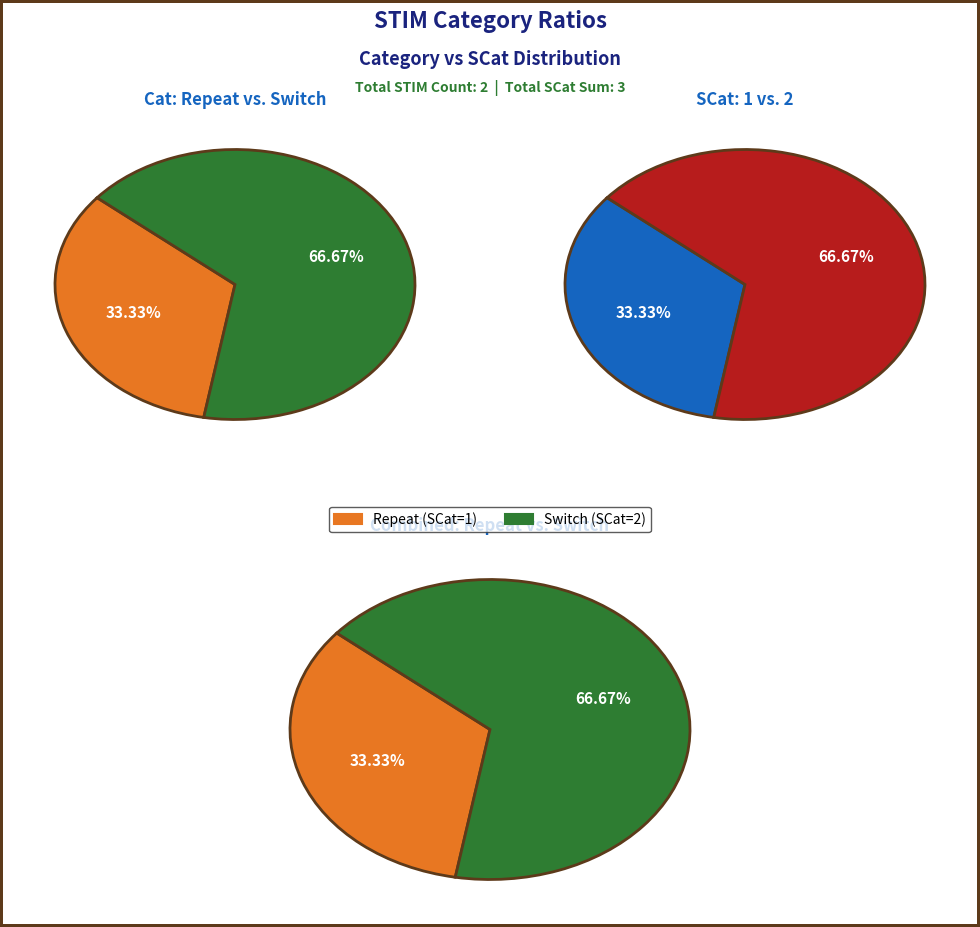

To the nearest percent, what is the combined percentage of Repeat and Switch?

100%